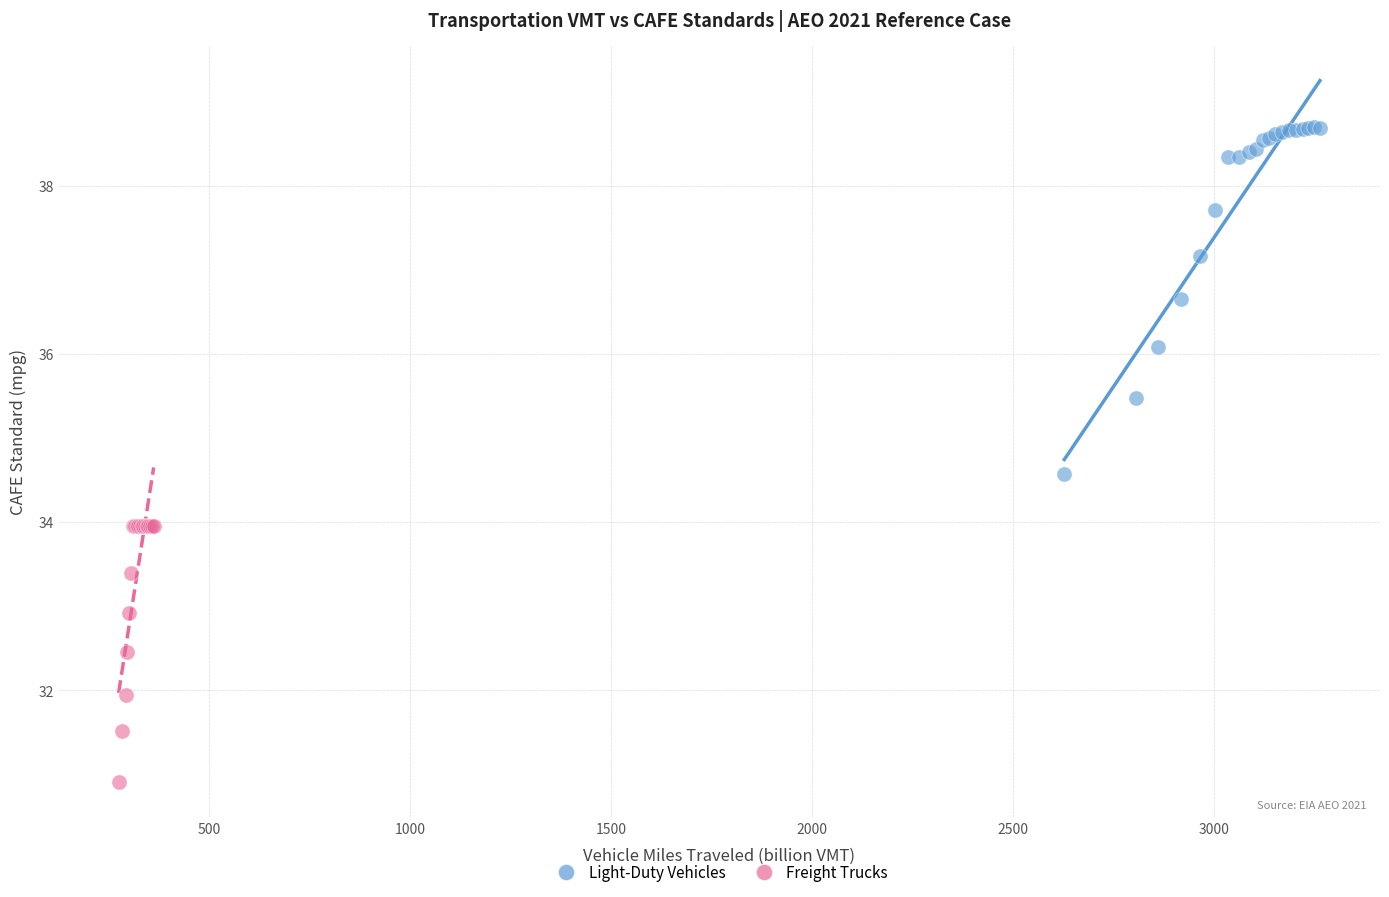

Which series reaches the maximum Y coordinate?

Light-Duty Vehicles